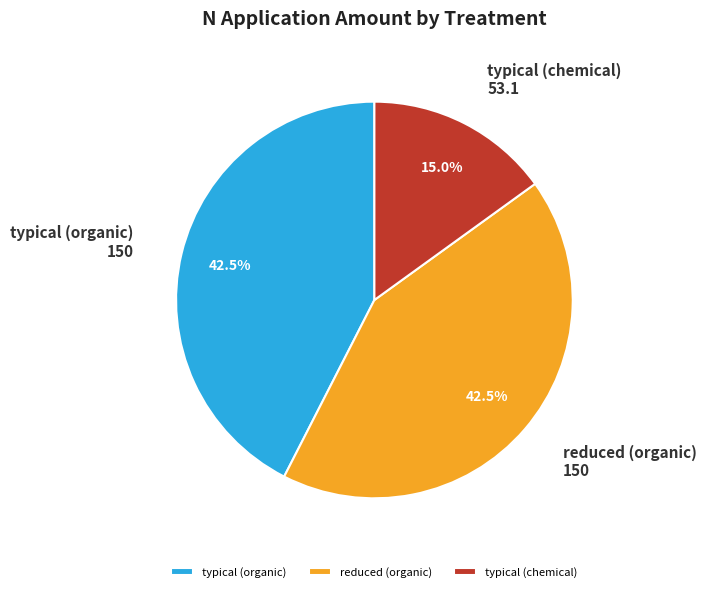

Does any single category account for the majority?

No